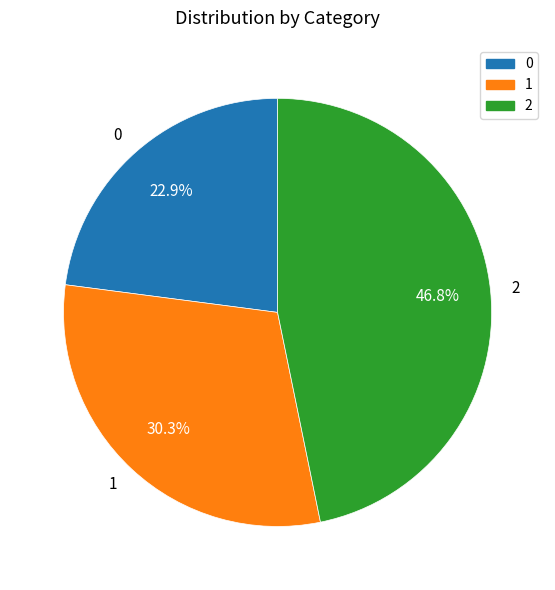

How much of the chart is everything except 2?

53.2%